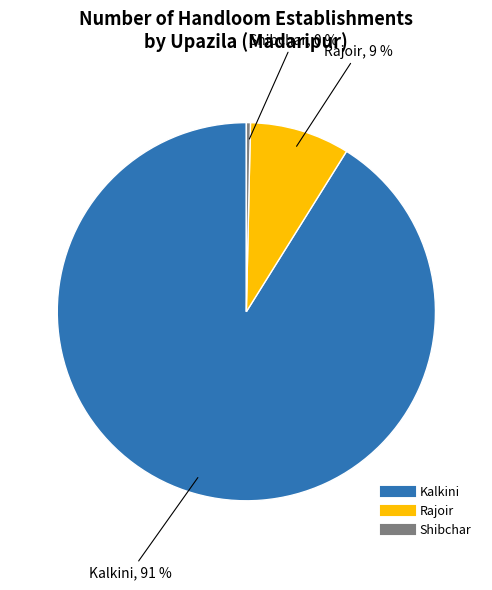

Is the sum of Kalkini and Rajoir greater than half?

Yes